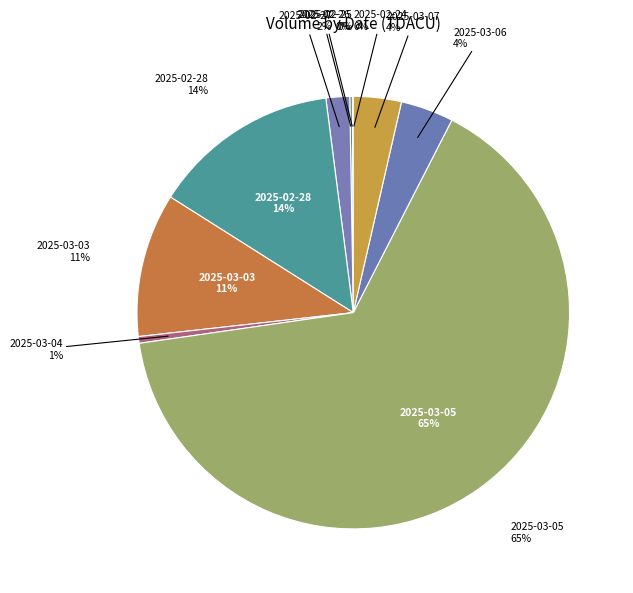

To the nearest percent, what is the difference between the largest and smallest slice percentages?

65%